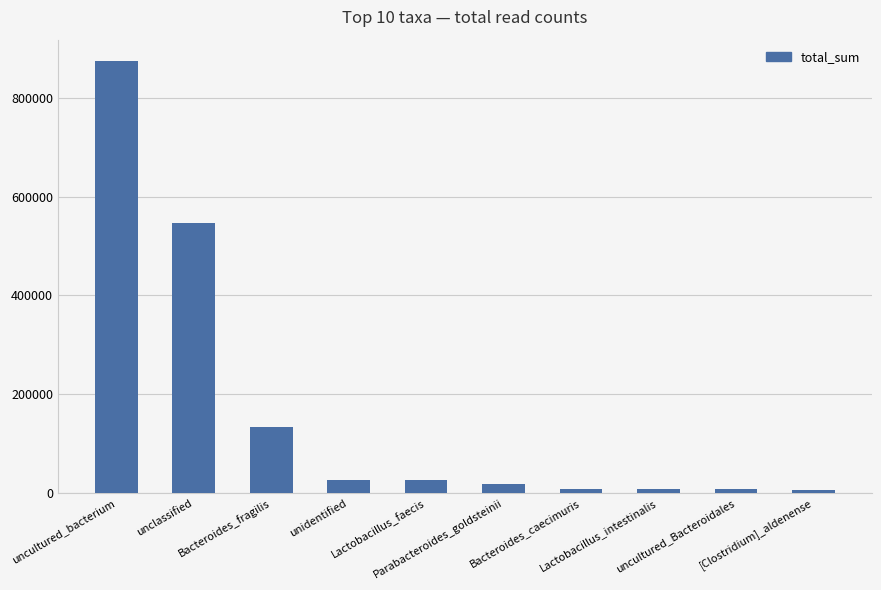

Which label corresponds to the largest value in the chart?

uncultured_bacterium